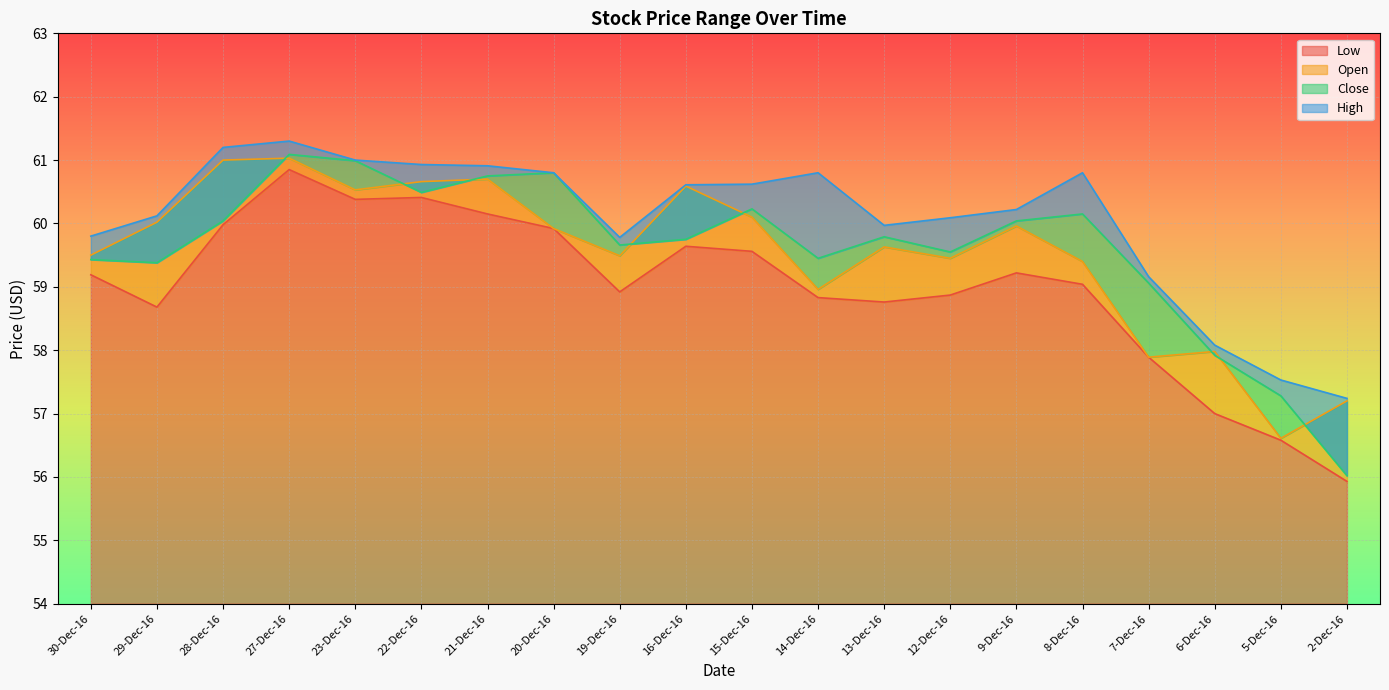

Between 5-Dec-16 and 28-Dec-16, which is larger?

28-Dec-16